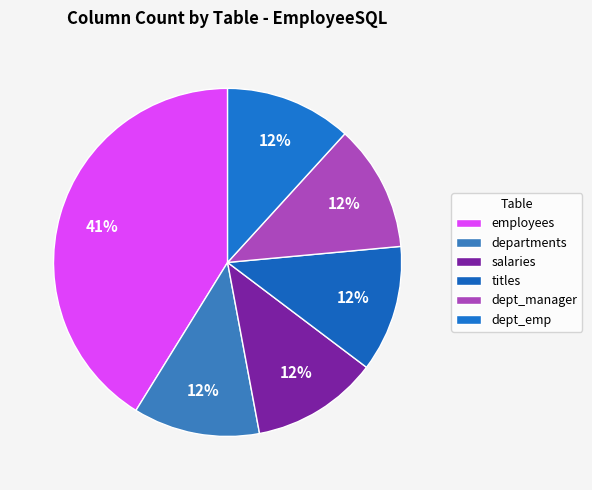

Is there any slice that represents more than half of the pie?

No